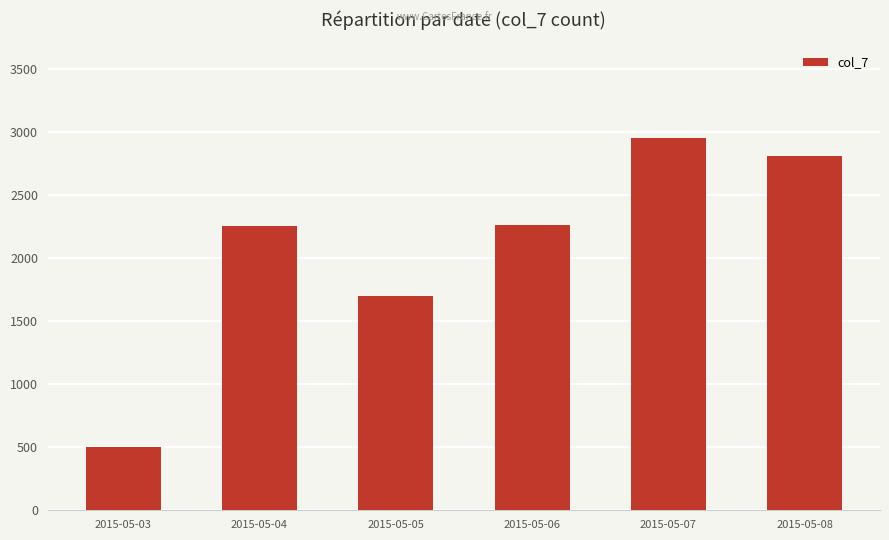

The value at 2015-05-04 is 2250. True or false?

True